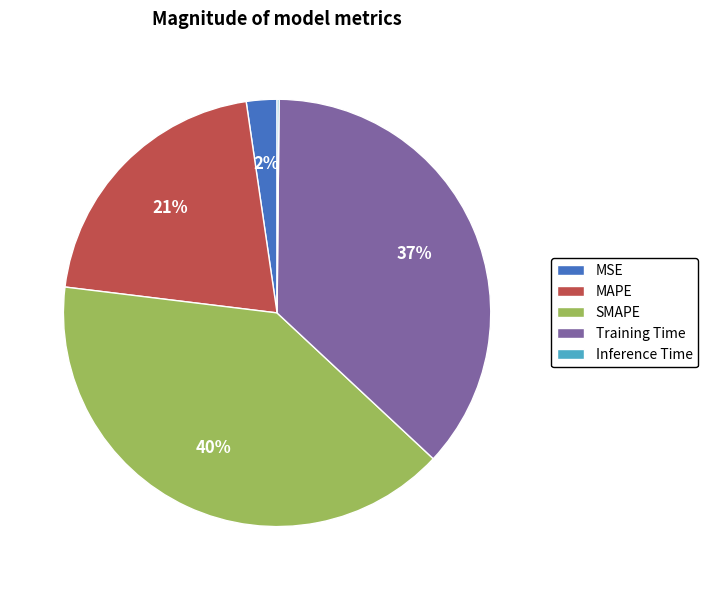

Is it true that Training Time is 37% of the pie?

True